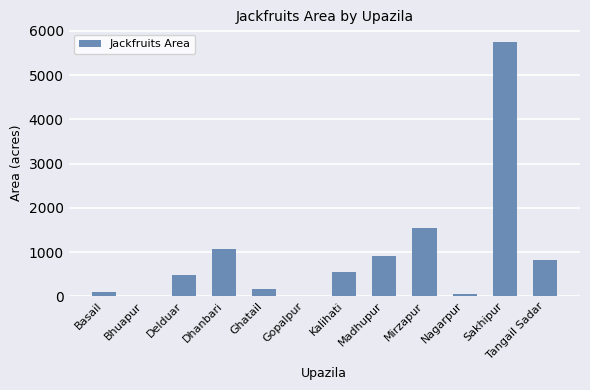

The chart shows a value of 922.0 at Madhupur. True or false?

True